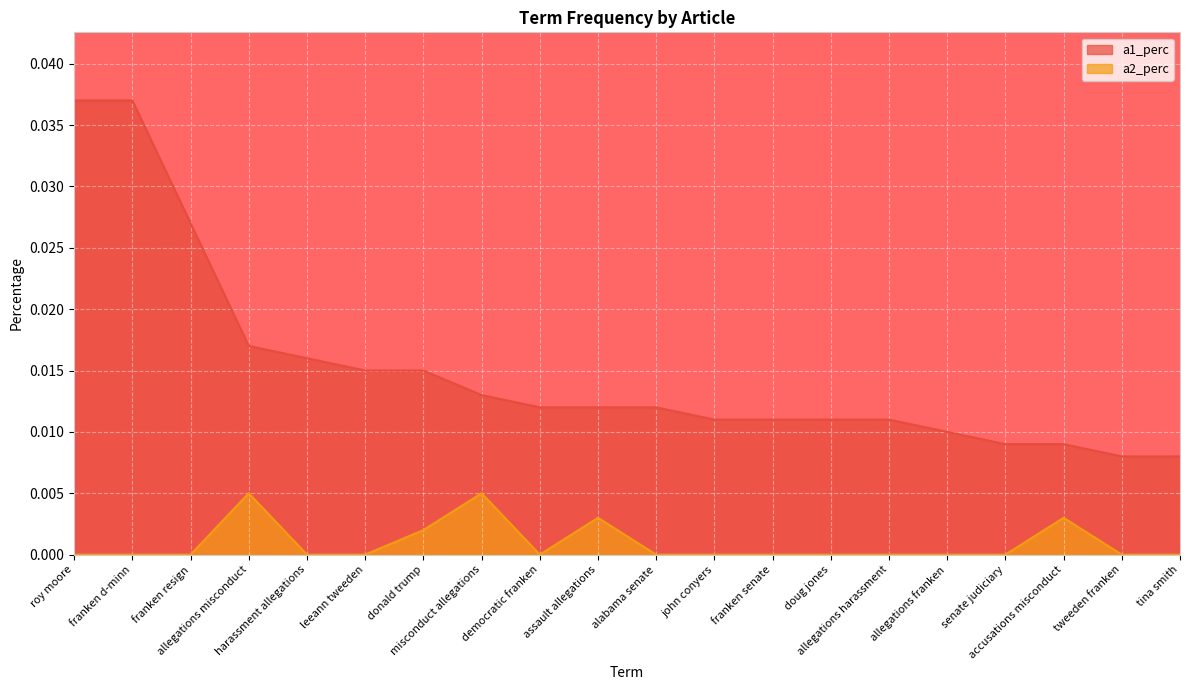

What is the sum of the a1_perc values at franken d-minn and leeann tweeden?

0.1